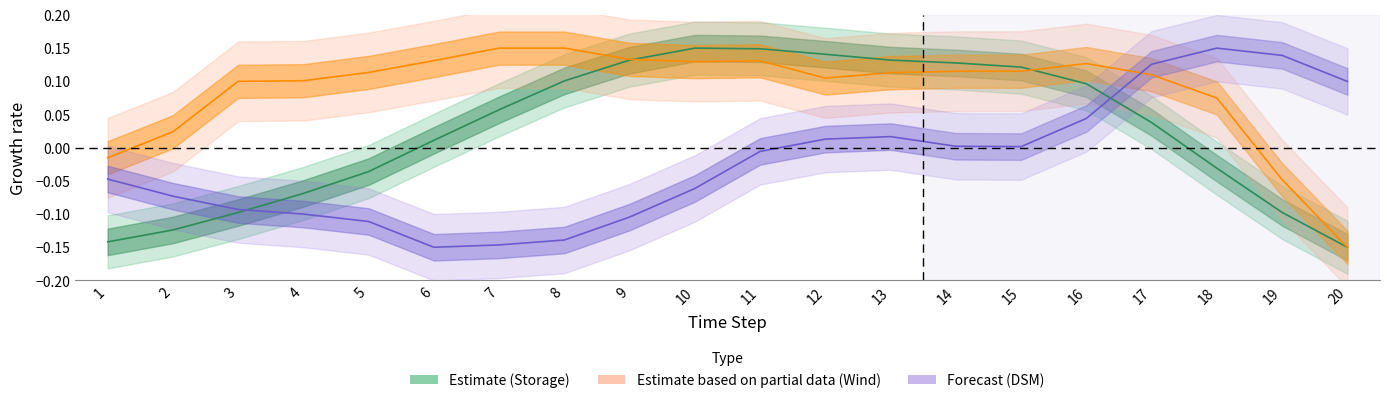

Reading right to left, what are all the values shown in this chart?

Storage: -0.1	-0.1	-0.0	0.0	0.1	0.1	0.1	0.1	0.1	0.1	0.1	0.1	0.1	0.1	0.0	-0.0	-0.1	-0.1	-0.1	-0.1
Wind park: -0.2	-0.0	0.1	0.1	0.1	0.1	0.1	0.1	0.1	0.1	0.1	0.1	0.1	0.1	0.1	0.1	0.1	0.1	0.0	-0.0
DSM: 0.1	0.1	0.1	0.1	0.0	0.0	0.0	0.0	0.0	-0.0	-0.1	-0.1	-0.1	-0.1	-0.1	-0.1	-0.1	-0.1	-0.1	-0.0